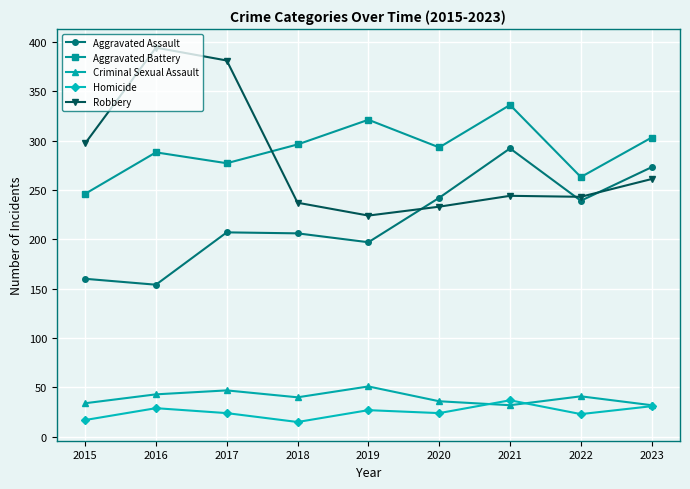

Is the value of Criminal Sexual Assault at 2021 greater than the value of Aggravated Assault at 2021?

No